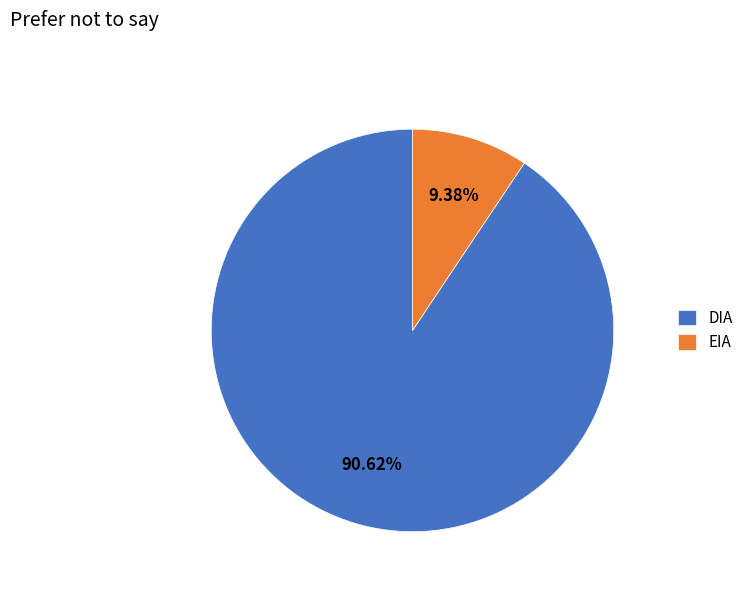

What is the smallest slice in the pie chart?

EIA